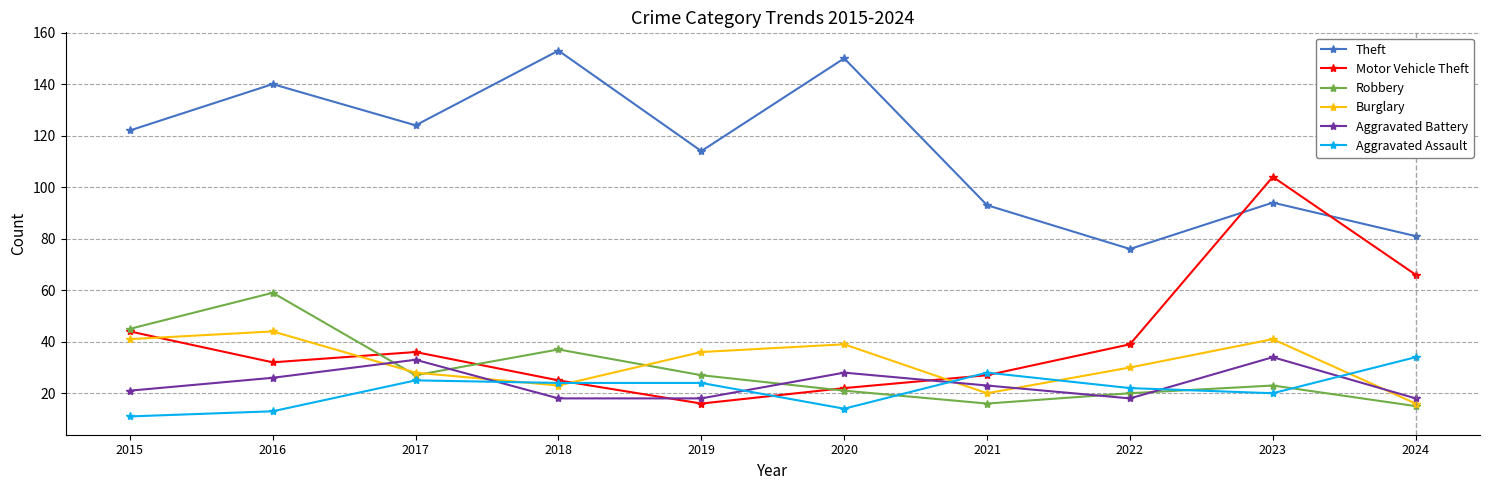

What is the spread (max minus min) of values at 2016?

127